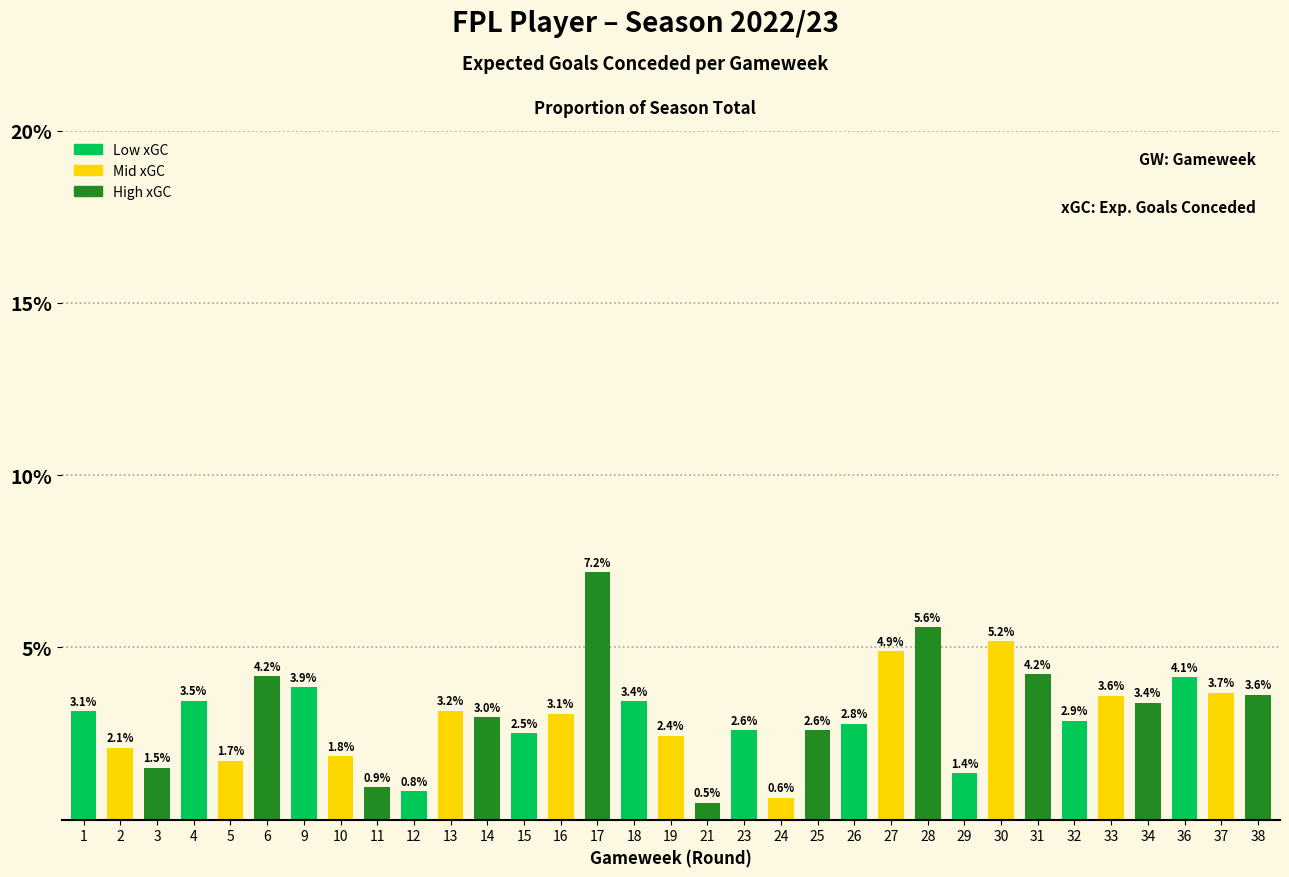

The value at 21 is 0.5. True or false?

True